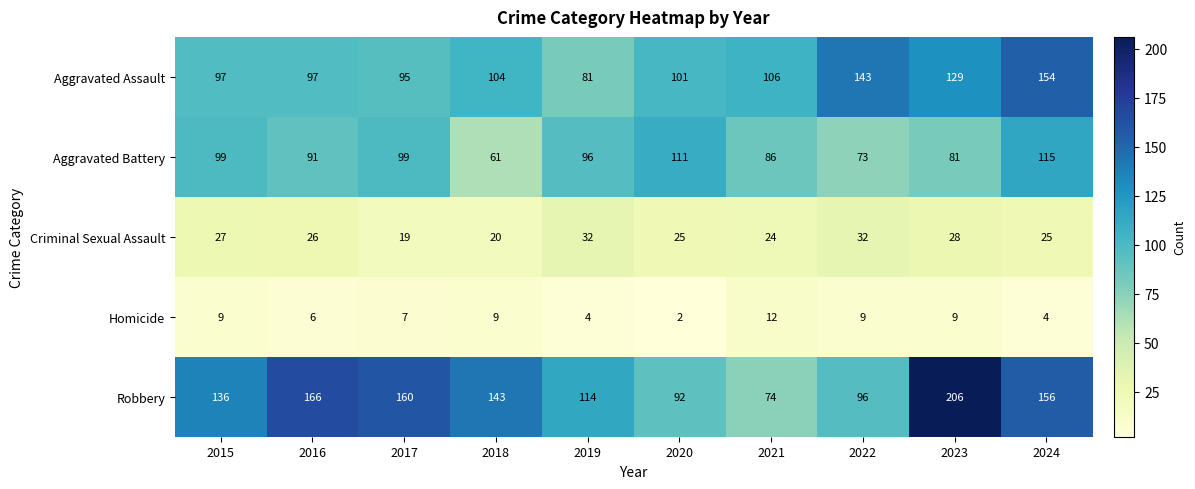

What is the total value across all series at 2019?

327